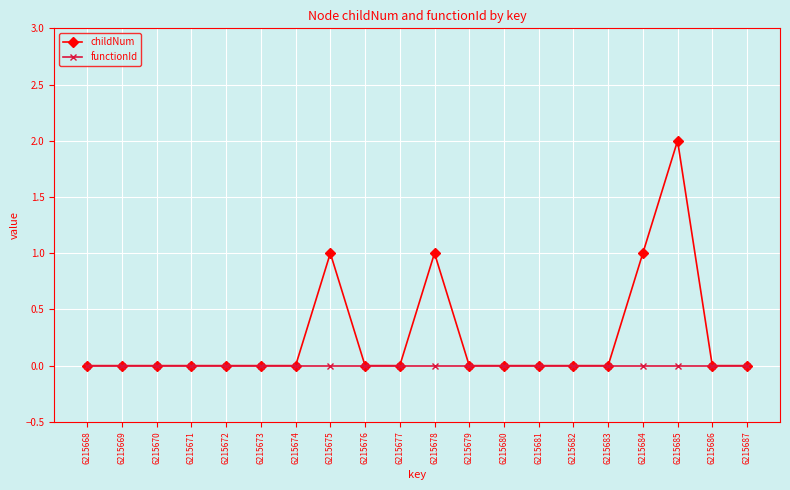

Which series has the largest total across all categories?

childNum